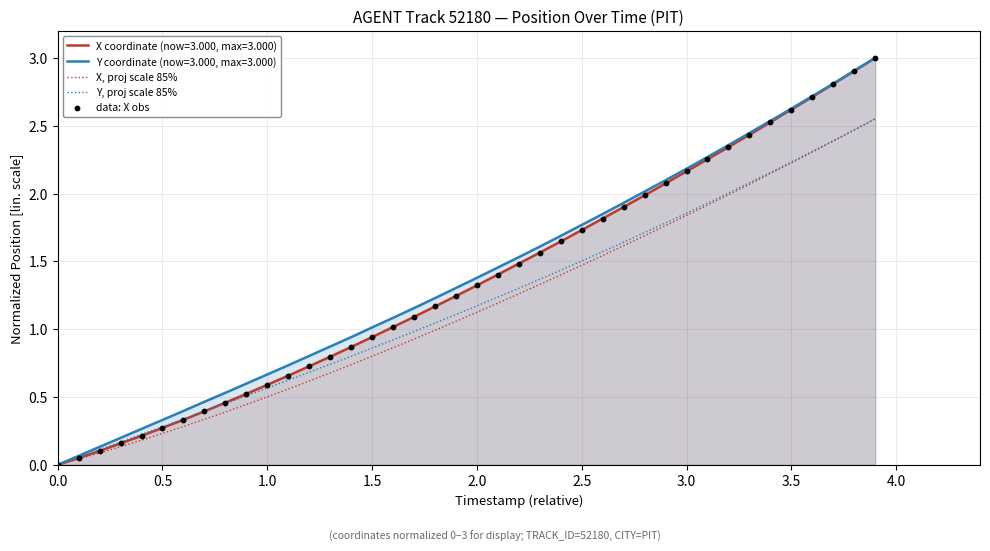

At how many categories does at least one series exceed 0?

39